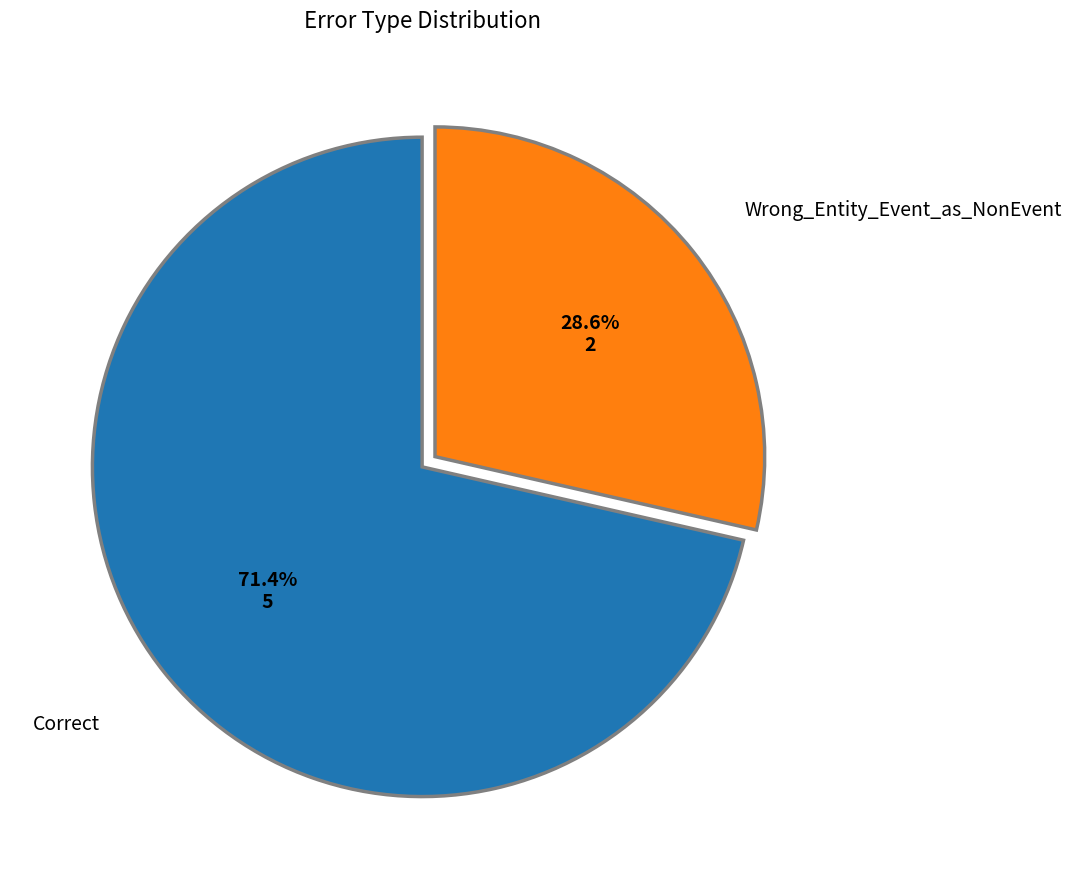

To the nearest percent, what is the difference between the largest and smallest slice percentages?

43%